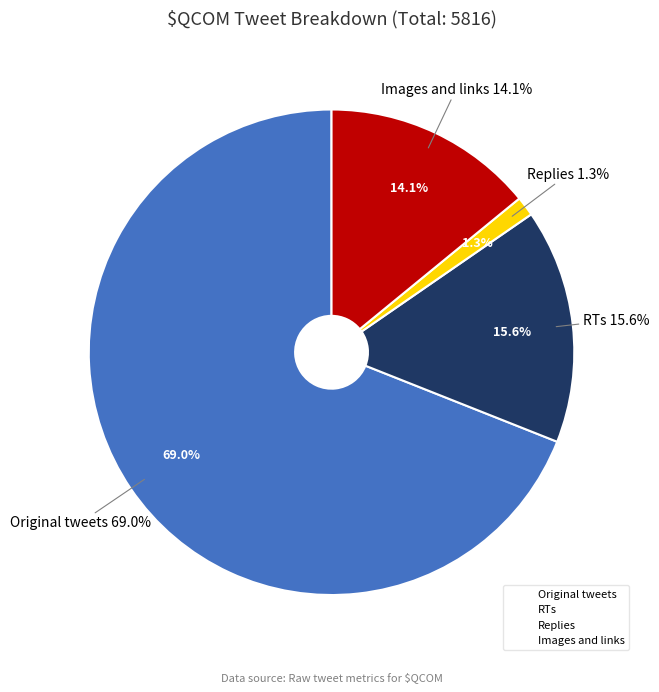

Between RTs and Images and links, which is larger?

RTs